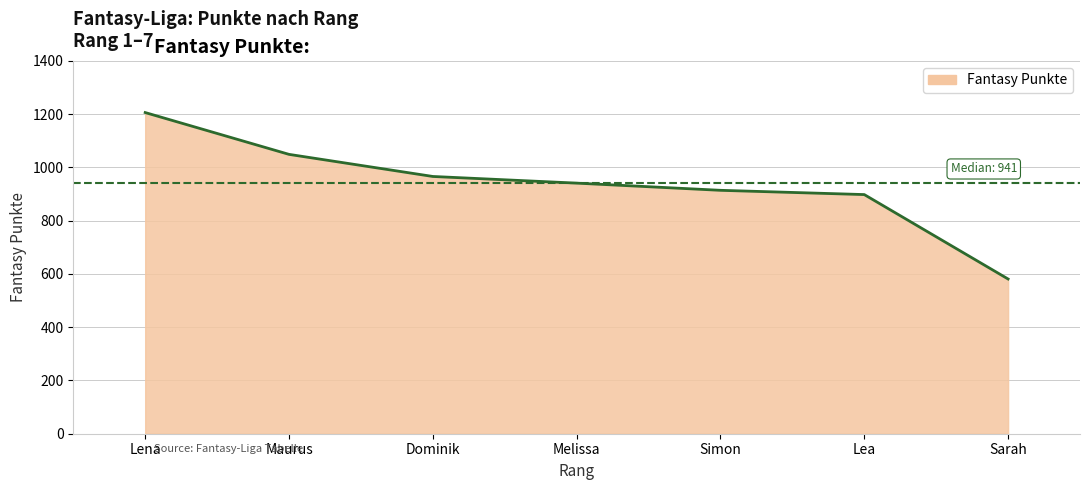

What is the change in value from Melissa to Simon?

-27